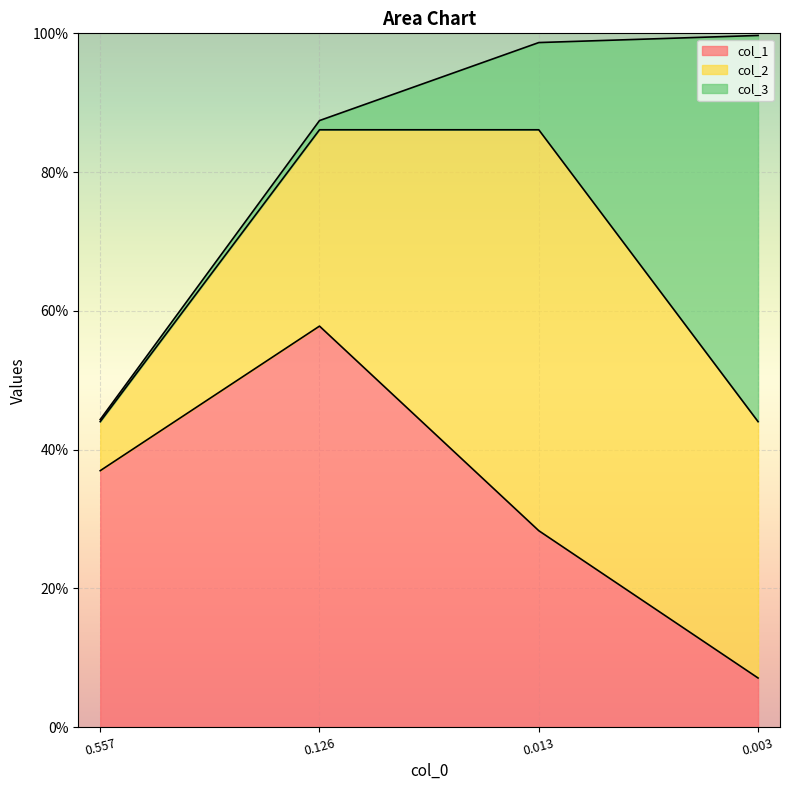

Which series changed the most between 0.556705857126774 and 0.12572865284329723?

col_2